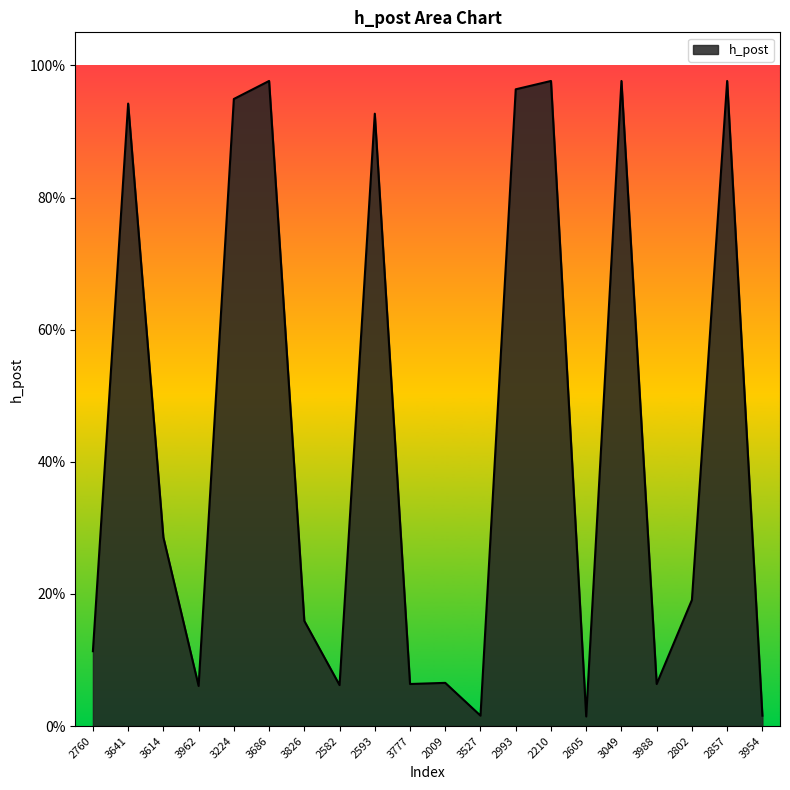

Does the chart display data point markers on the line(s)?

No